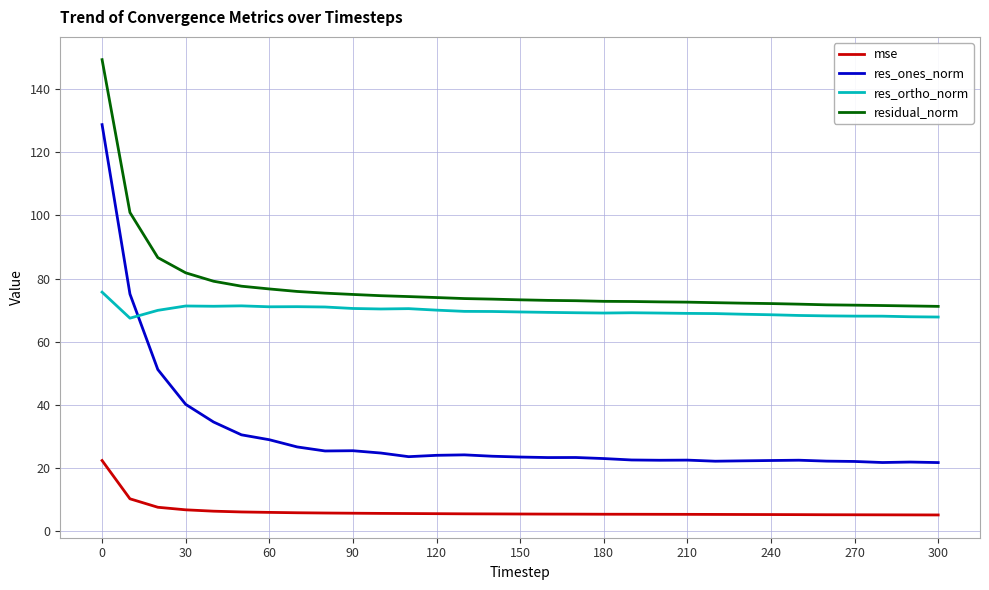

True or false: res_ortho_norm and residual_norm cross at least once.

False